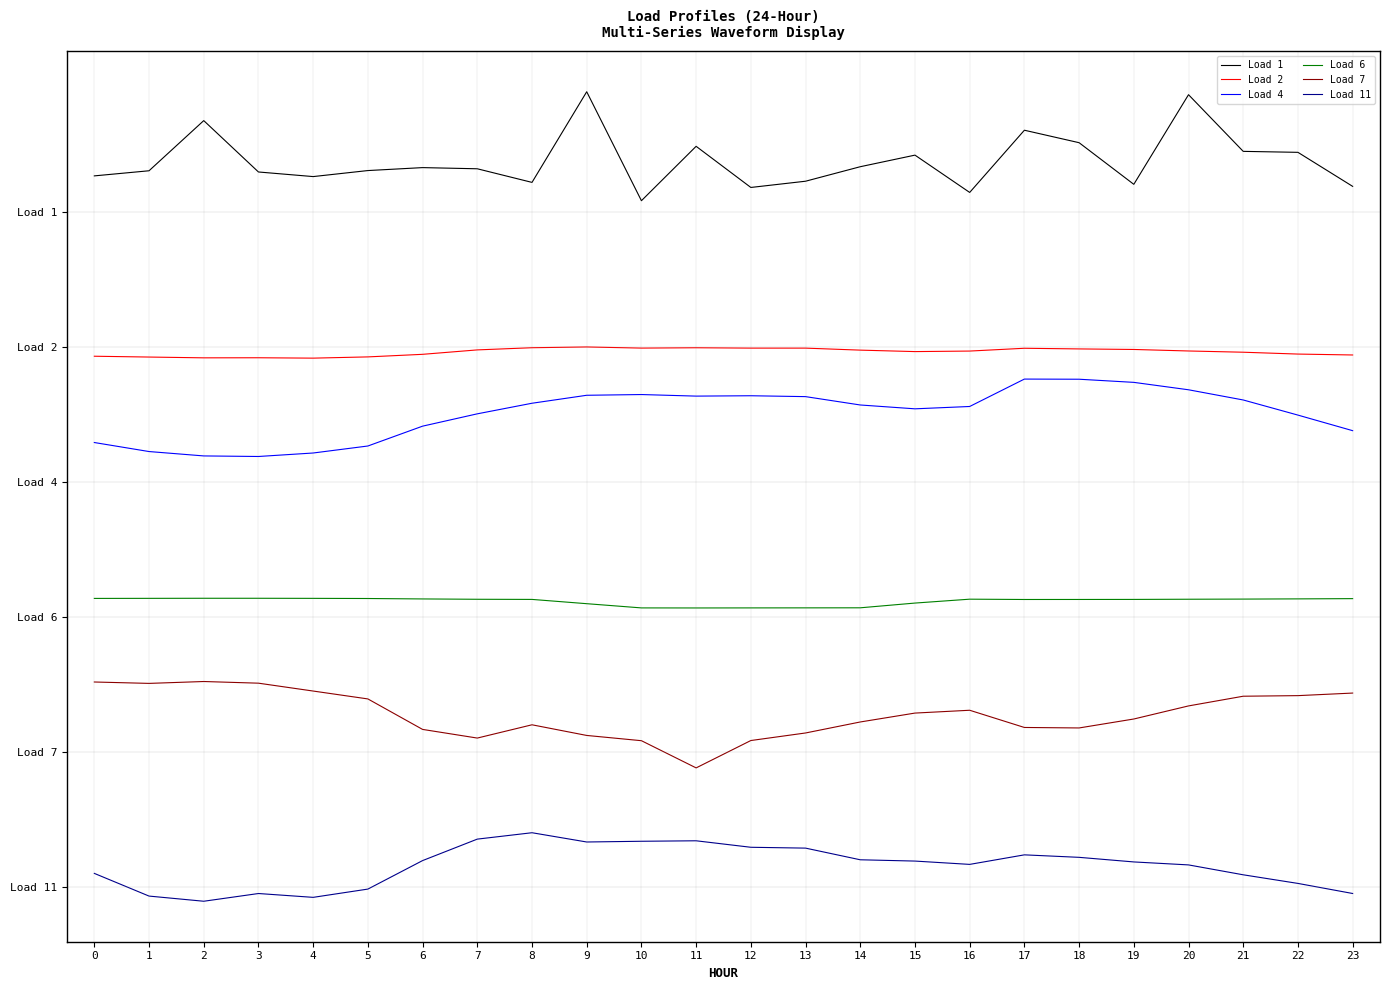

Does the chart display data point markers on the line(s)?

No